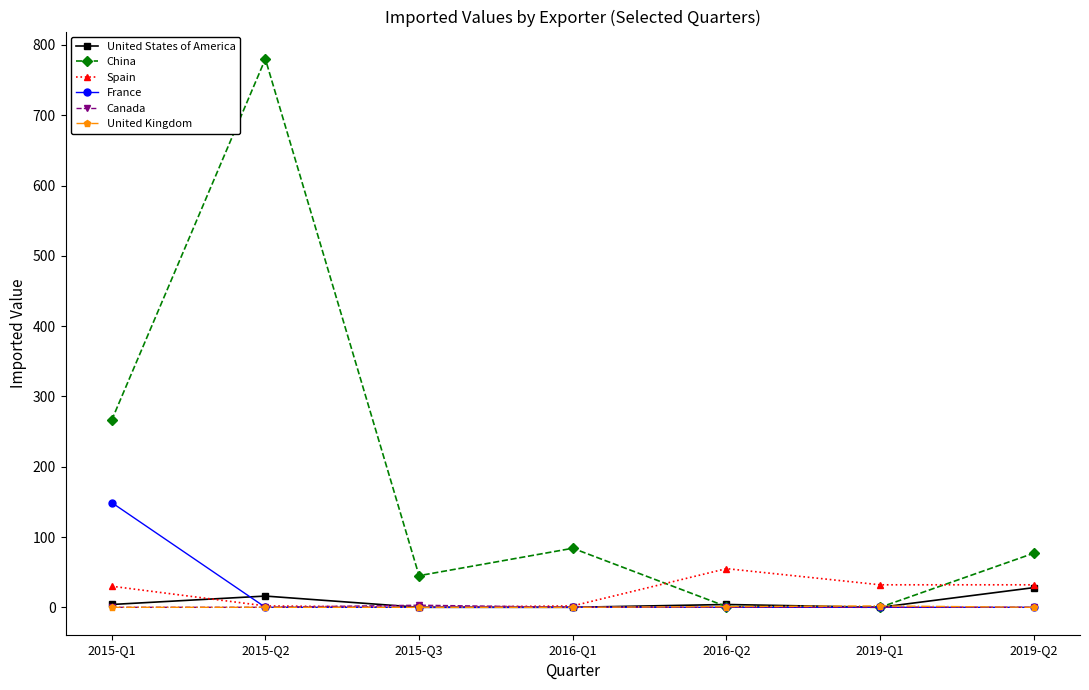

True or false: United States of America has more than 2 points higher than both neighbors.

False